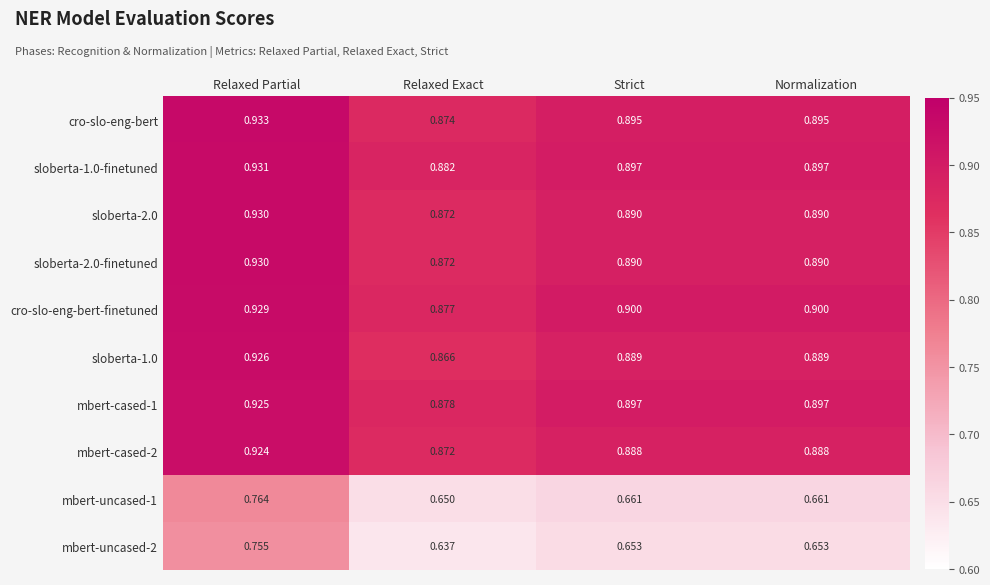

At which category is the sum across all series the highest?

Relaxed Partial